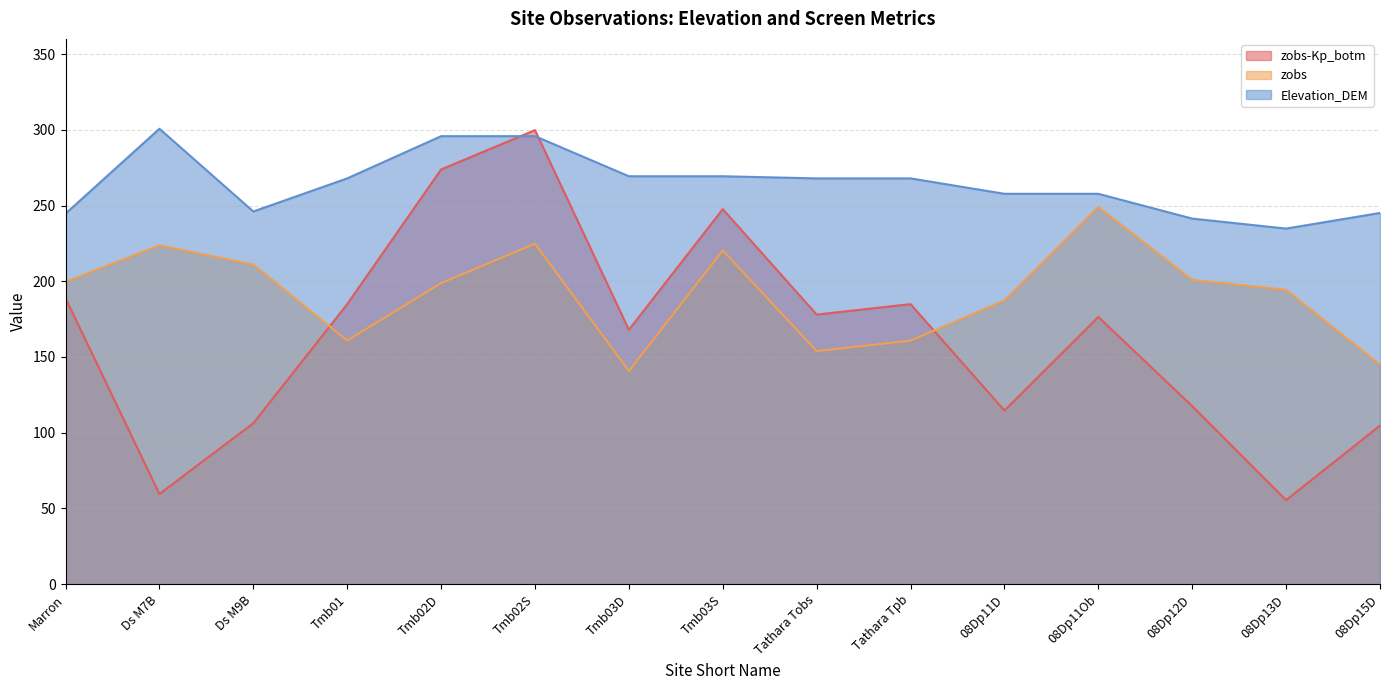

Reading left to right, list all the values displayed in this chart.

zobs-Kp_botm: Marron=188.8	Ds M7B=59.5	Ds M9B=106.2	Tmb01=184.9	Tmb02D=273.8	Tmb02S=299.8	Tmb03D=167.9	Tmb03S=247.6	Tathara Tobs=178.0	Tathara Tpb=184.9	08Dp11D=114.6	08Dp11Ob=176.4	08Dp12D=117.5	08Dp13D=55.5	08Dp15D=104.7
zobs: Marron=199.6	Ds M7B=223.7	Ds M9B=211.0	Tmb01=160.8	Tmb02D=198.8	Tmb02S=224.8	Tmb03D=140.7	Tmb03S=220.3	Tathara Tobs=153.9	Tathara Tpb=160.8	08Dp11D=187.3	08Dp11Ob=249.1	08Dp12D=200.9	08Dp13D=194.4	08Dp15D=144.9
Elevation_DEM: Marron=244.6	Ds M7B=300.7	Ds M9B=246.0	Tmb01=267.9	Tmb02D=295.8	Tmb02S=295.8	Tmb03D=269.3	Tmb03S=269.3	Tathara Tobs=267.9	Tathara Tpb=267.9	08Dp11D=257.7	08Dp11Ob=257.7	08Dp12D=241.4	08Dp13D=234.8	08Dp15D=245.1